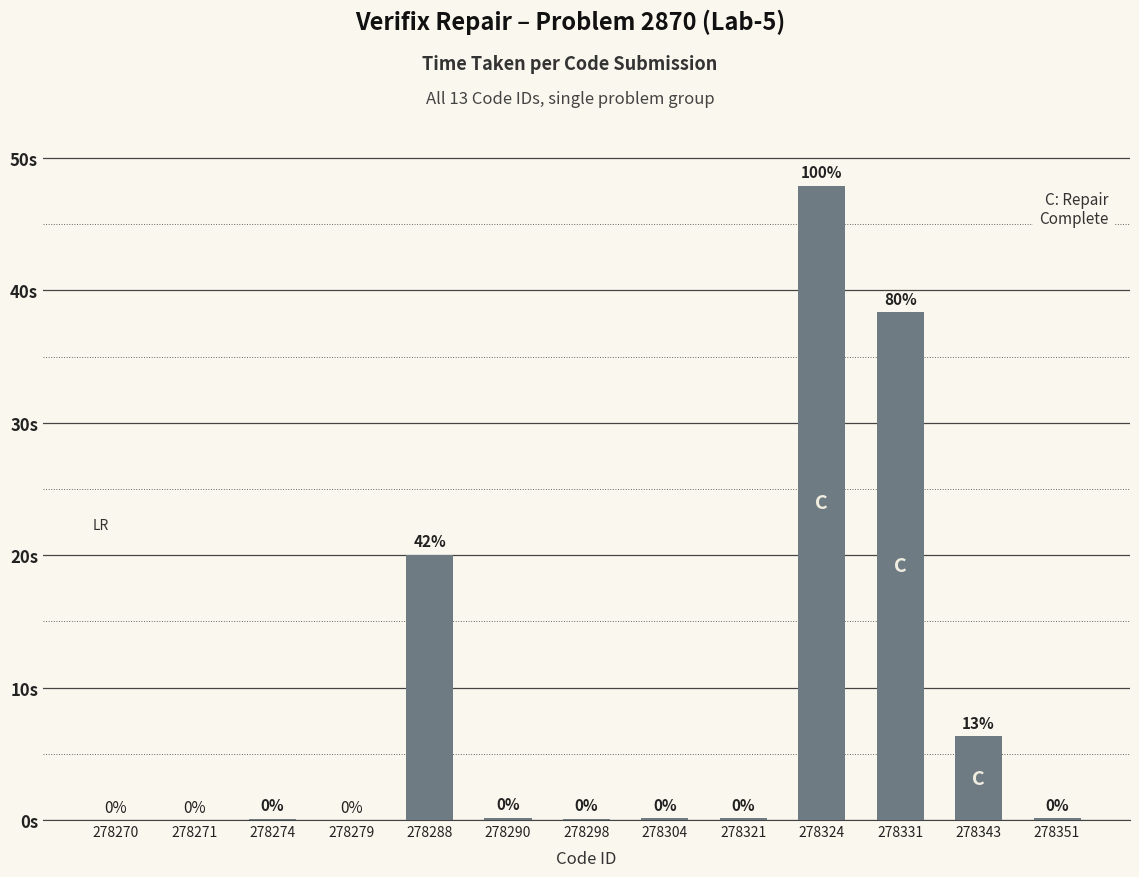

Are the bars horizontal?

No